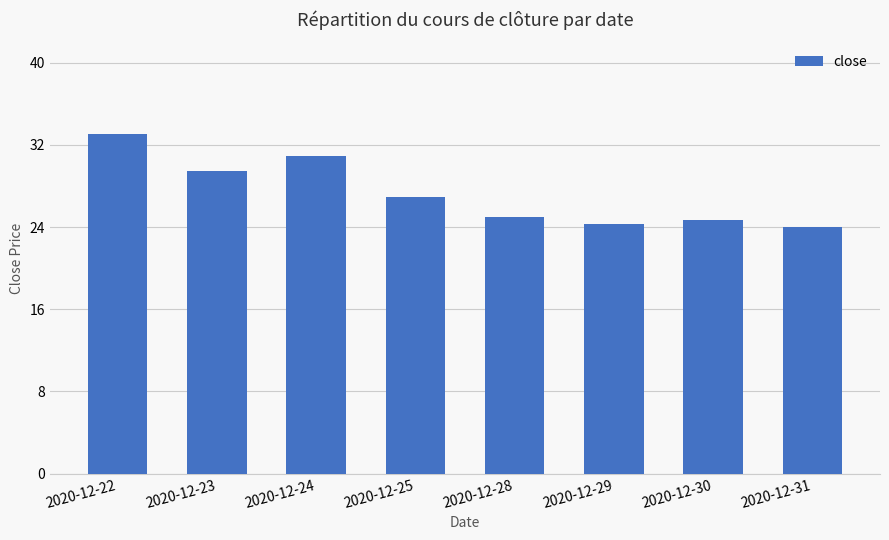

Are the bars grouped side by side (vs. stacked)?

No